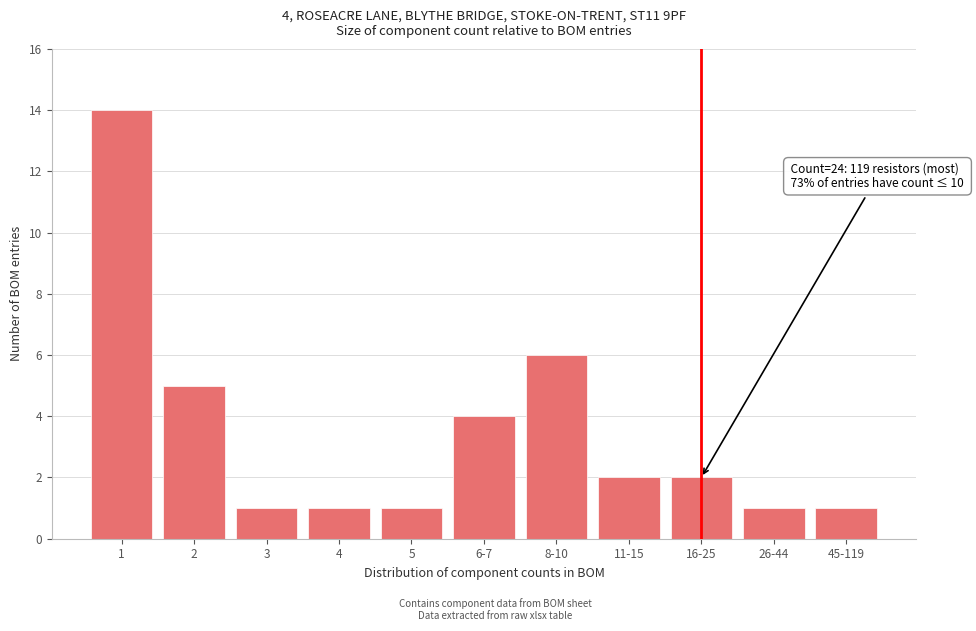

Reading left to right, what are all the values shown in this chart?

1=14	2=5	3=1	4=1	5=1	6-7=4	8-10=6	11-15=2	16-25=2	26-44=1	45-119=1